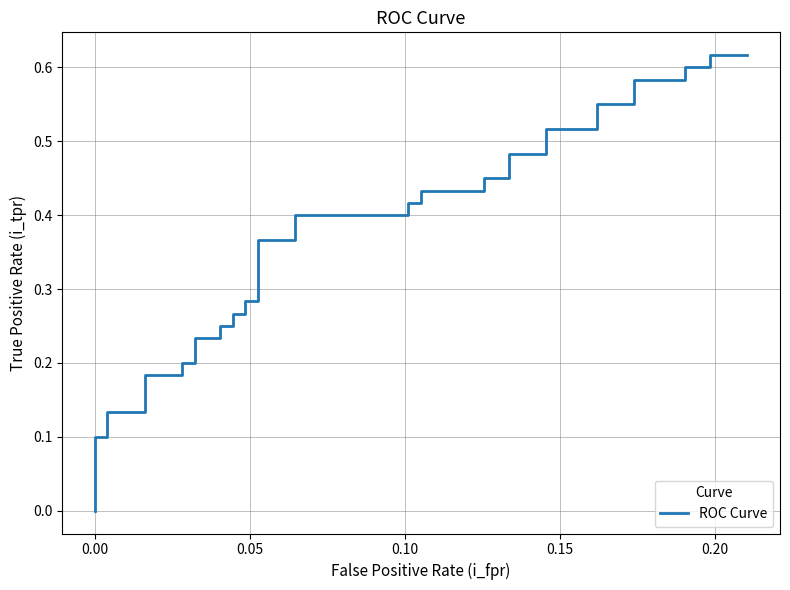

True or false: the data shows 0.1 at 14.

False